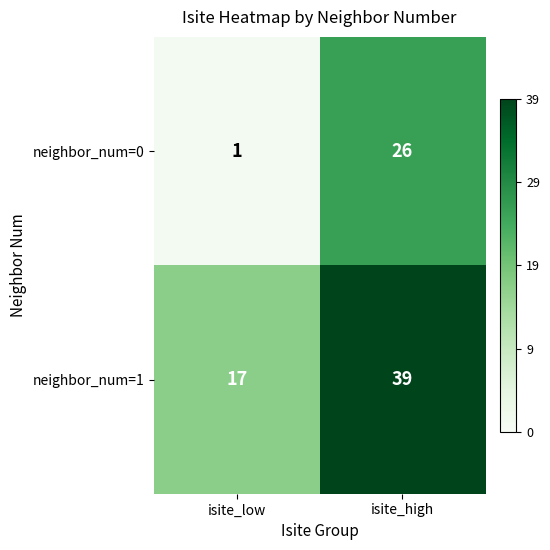

Which series changed the most between isite_low and isite_high?

neighbor_num=0